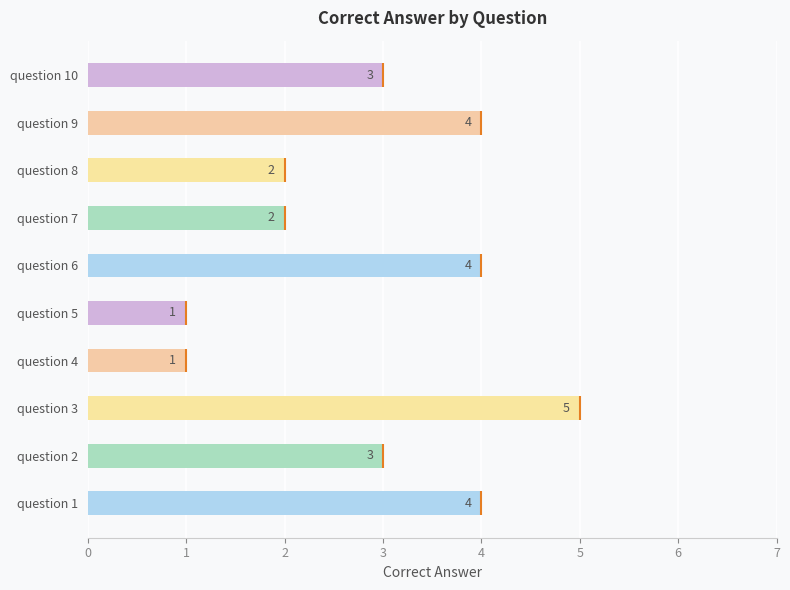

What is the greatest value displayed?

5